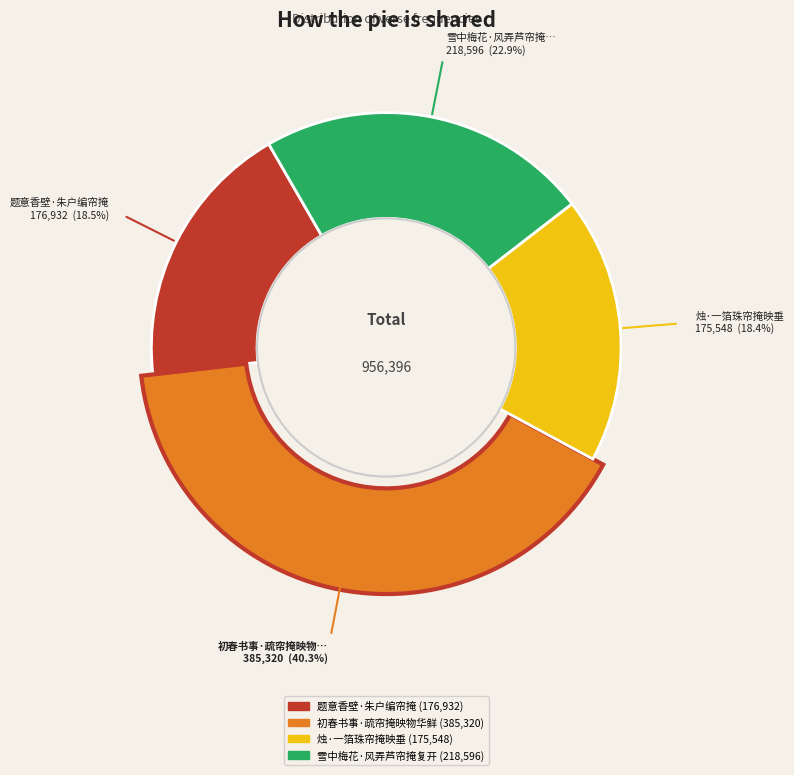

Is there a majority slice in this chart?

No